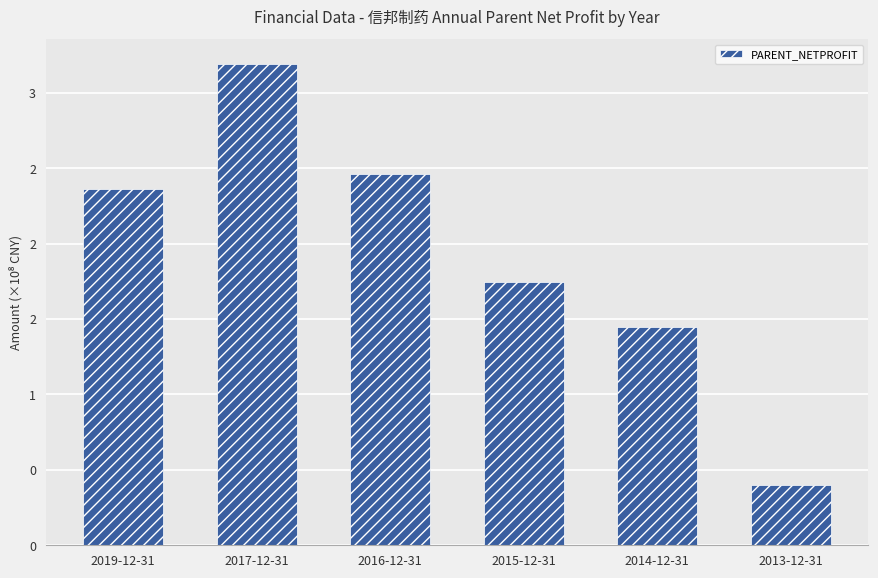

Are the bars horizontal?

No